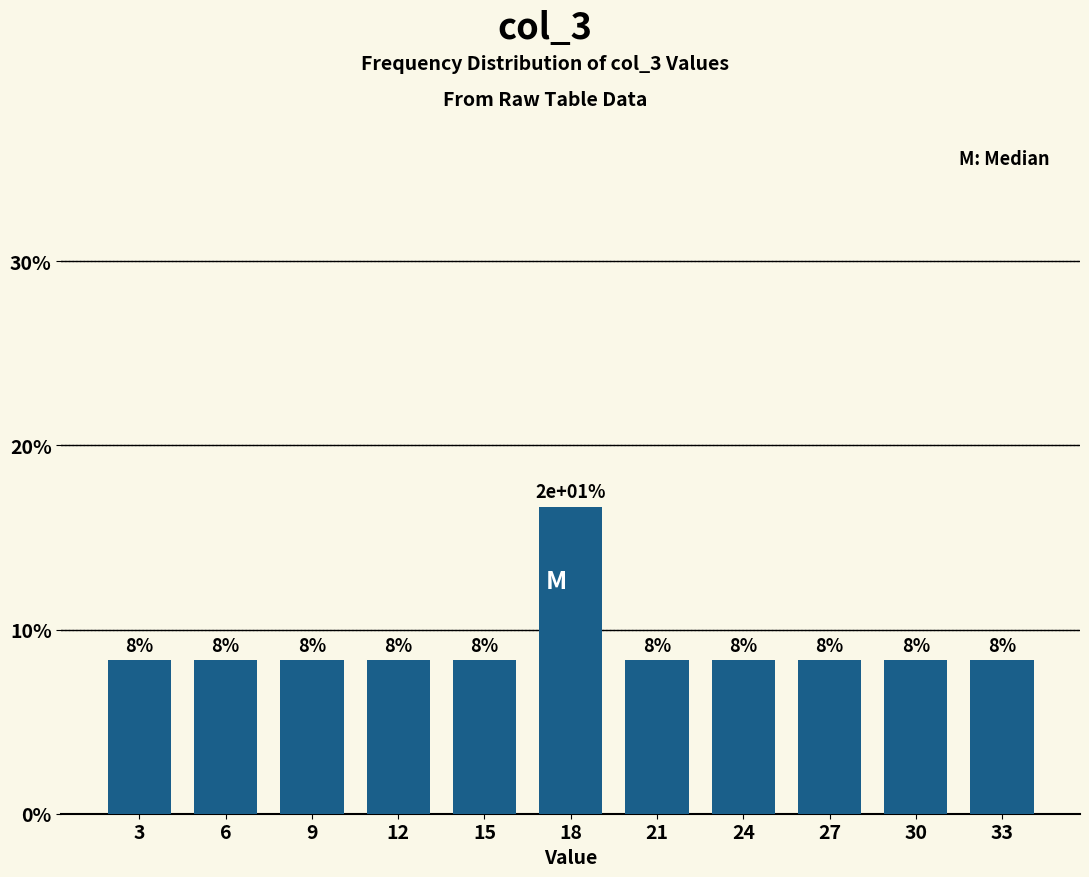

Are the bars horizontal?

No